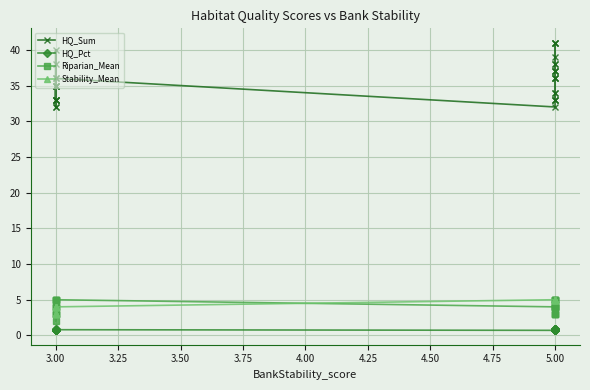

Is it true that Stability_Mean equals 4.0 at 3.00?

True